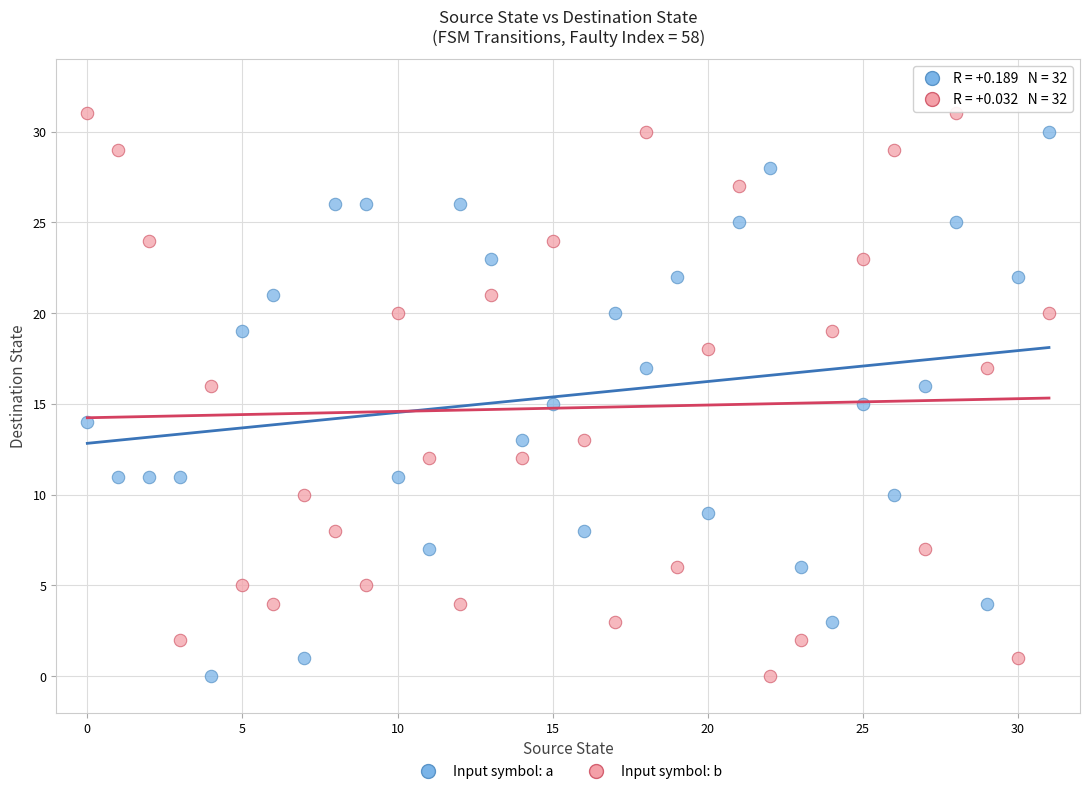

Which series has the largest Y range (max minus min)?

Input symbol: b